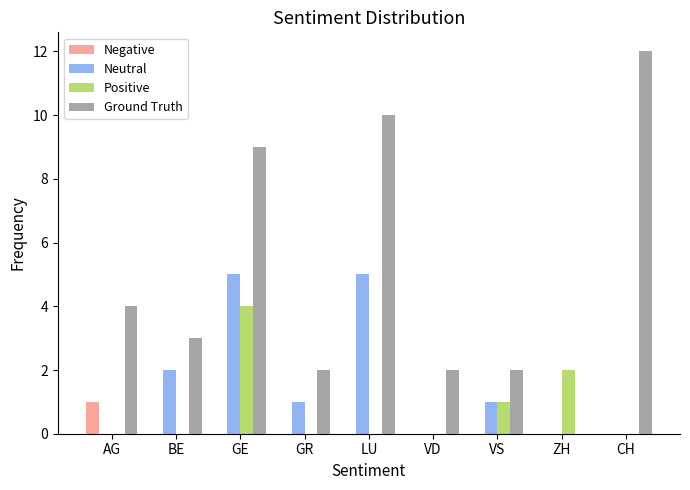

What is the sum of the Ground Truth values at AG and GR?

6